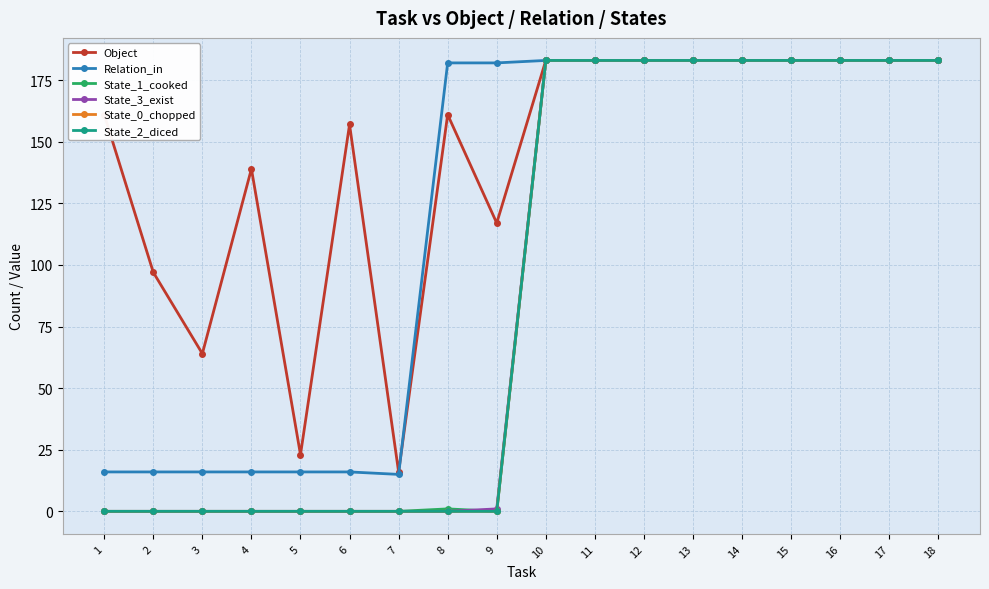

Is this an area chart (filled region under the line)?

No